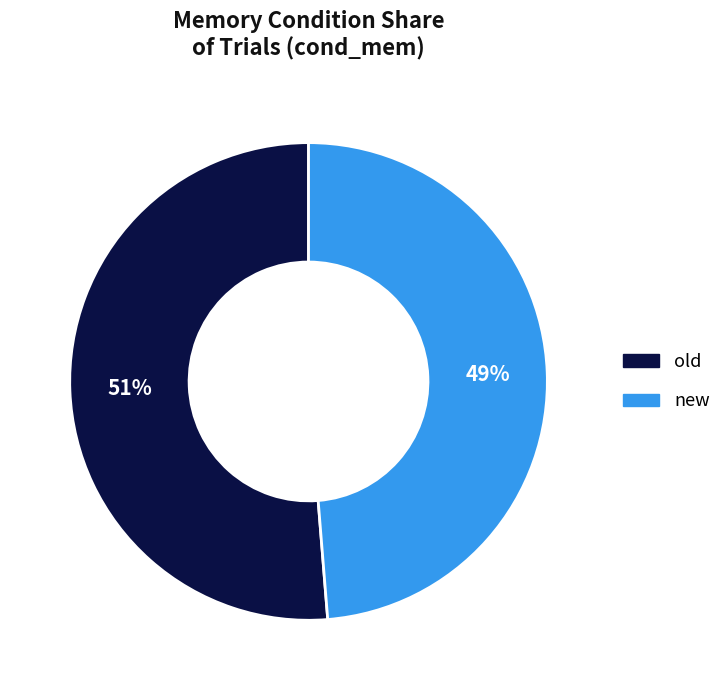

Rank the categories by value from lowest to highest.

new, old